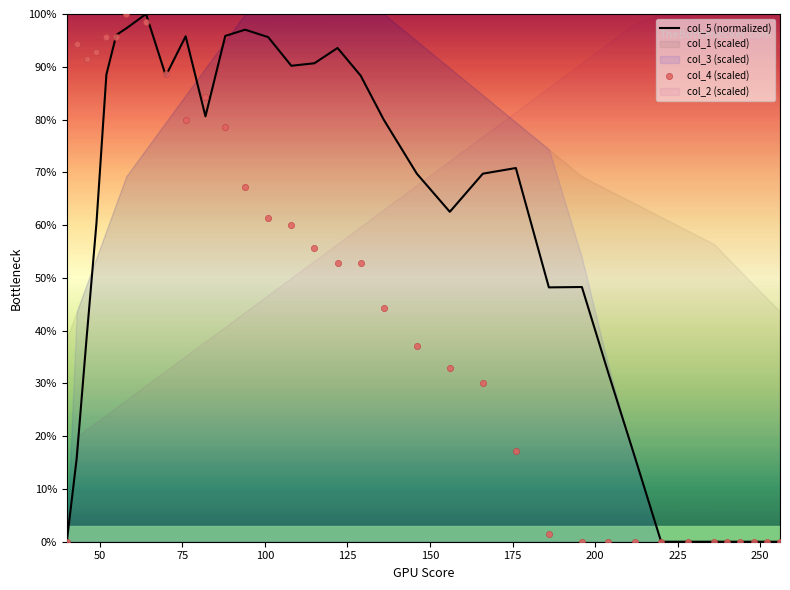

Is the value of col_5 (normalized) at 14 greater than the value of col_4 (scaled) at 19?

Yes